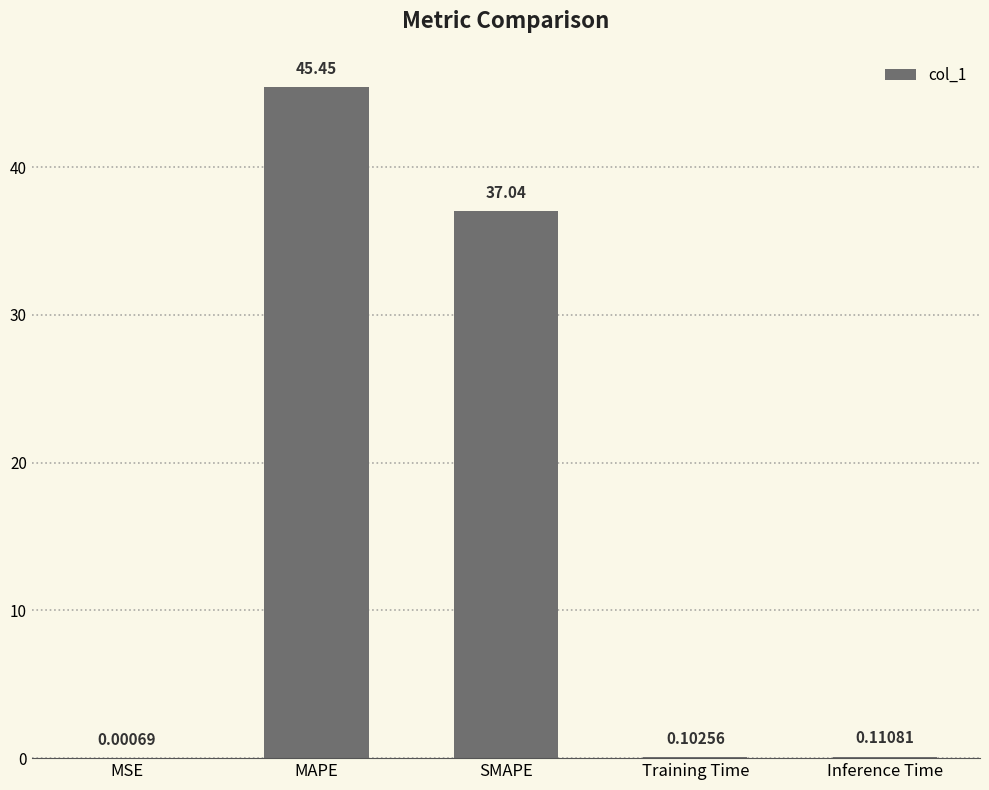

What is the average value?

16.5